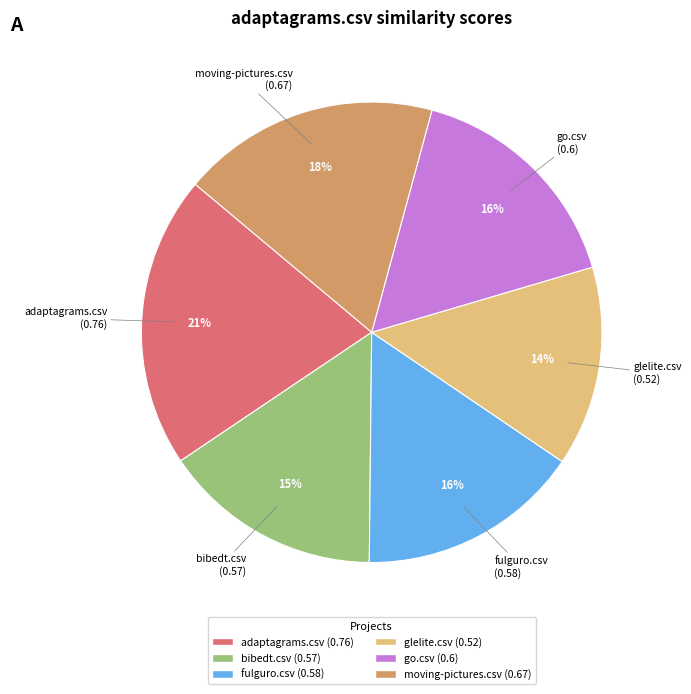

Does any single category account for the majority?

No